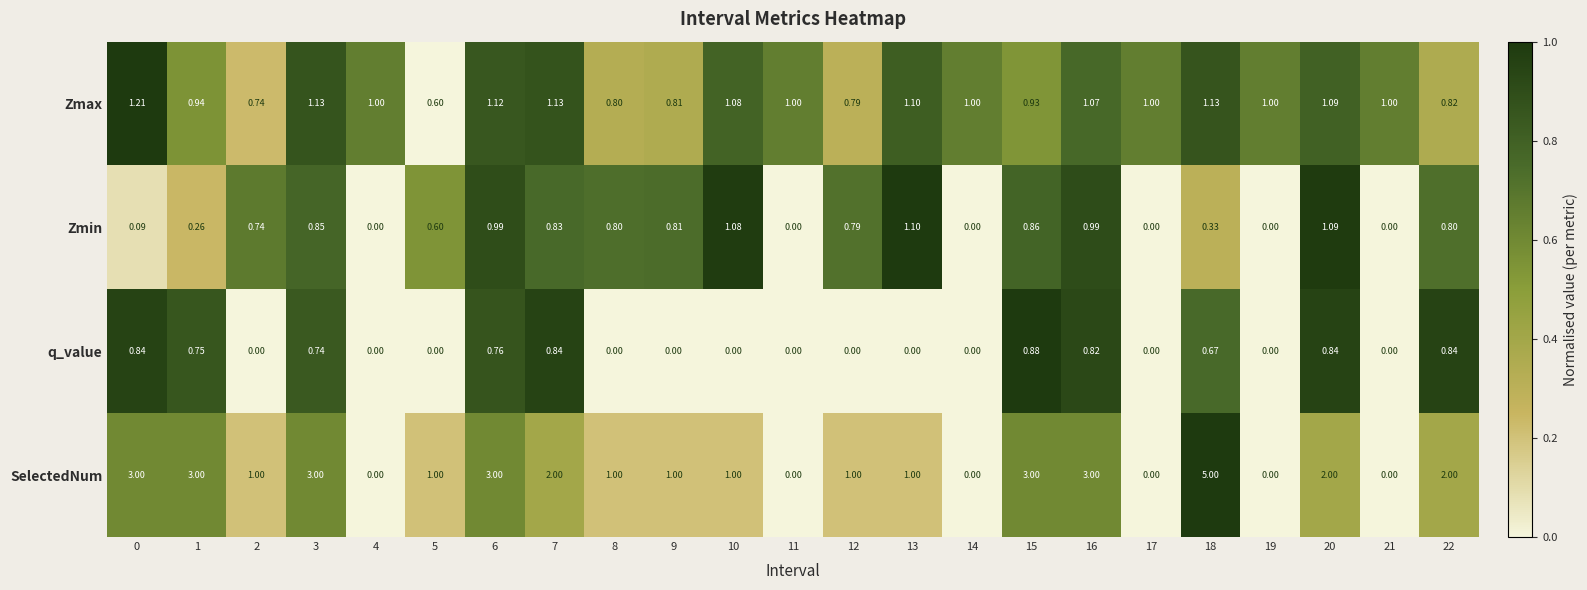

Between 5 and 7, which series saw the biggest shift?

SelectedNum